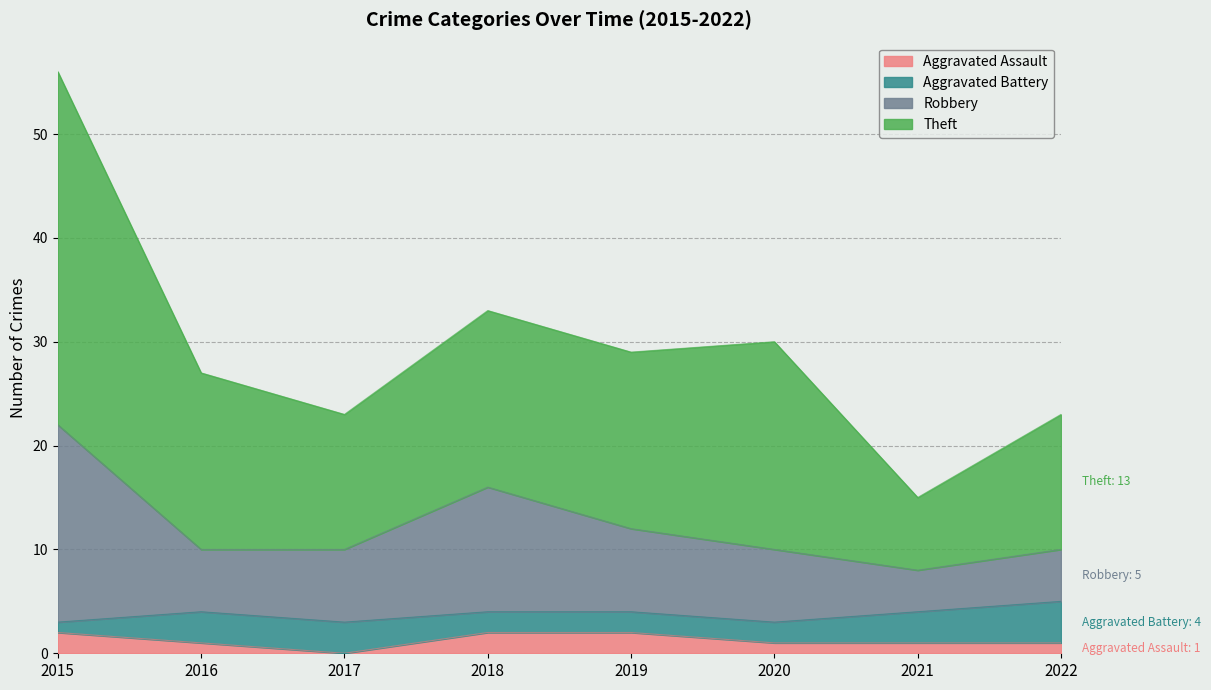

True or false: Aggravated Assault and Robbery cross at least once.

False